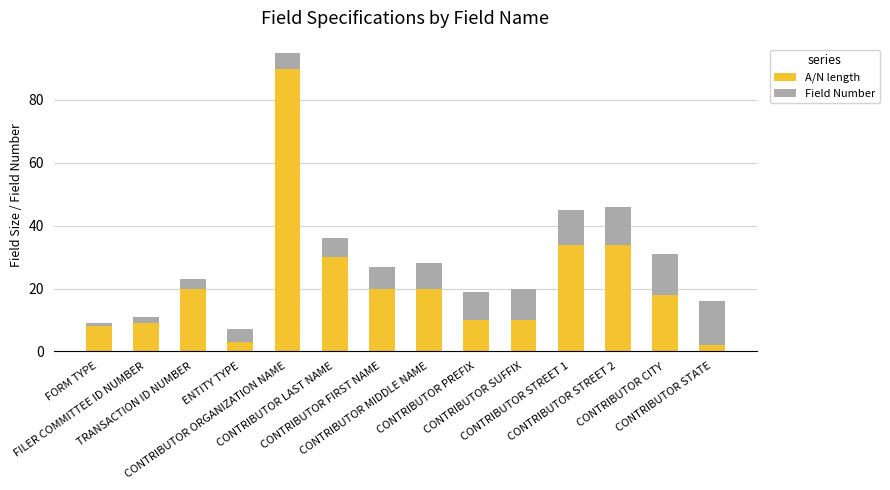

What is the sum of all A/N length values?

308